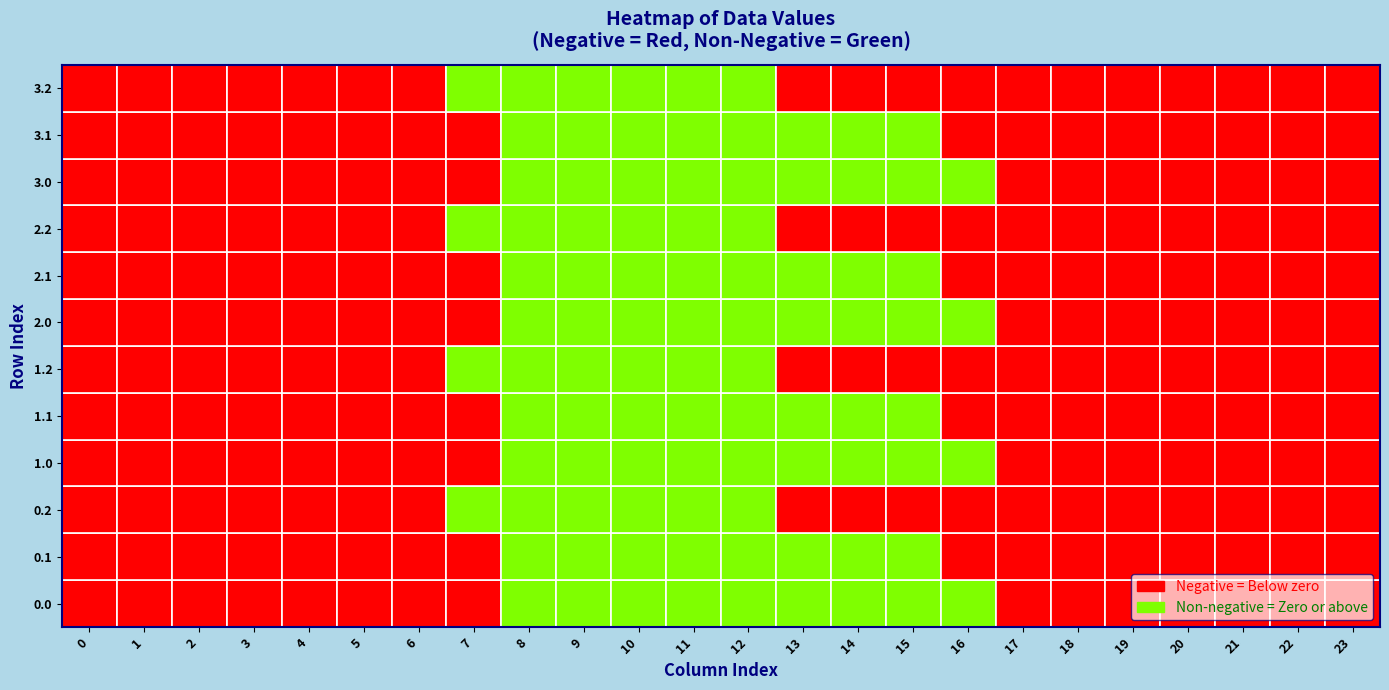

What is the maximum value shown in the chart?

1167.2